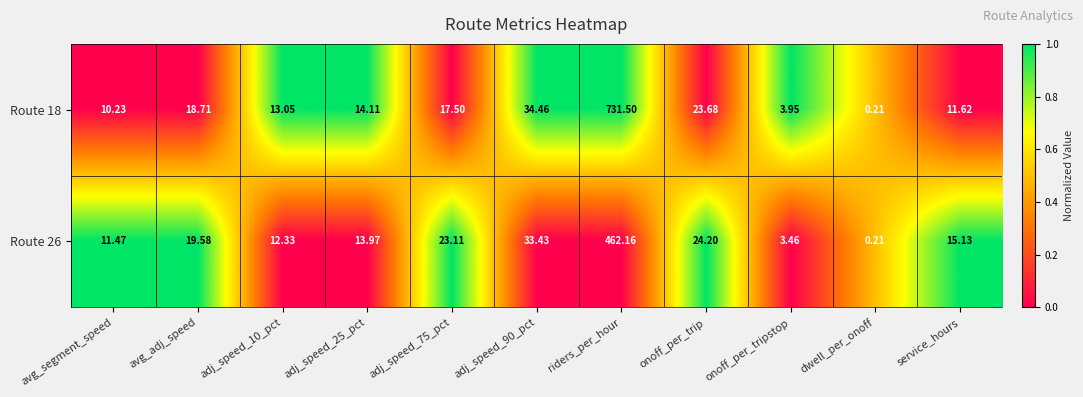

Which series has the largest total across all categories?

Route 18